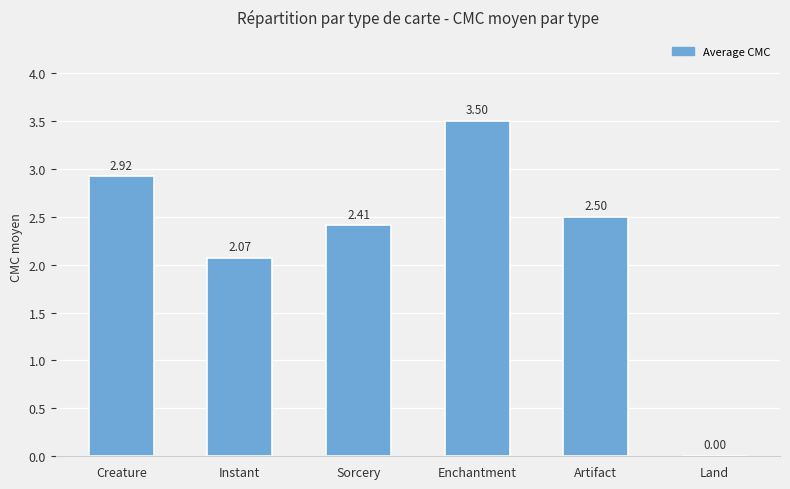

What is the sum of all values?

13.4